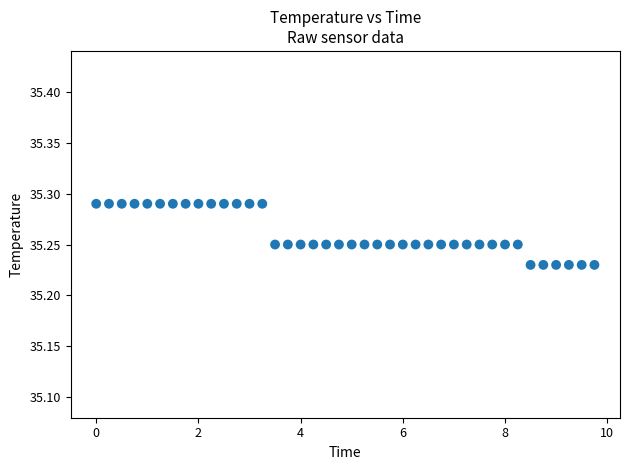

What is the range of X values (max minus min)?

9.8